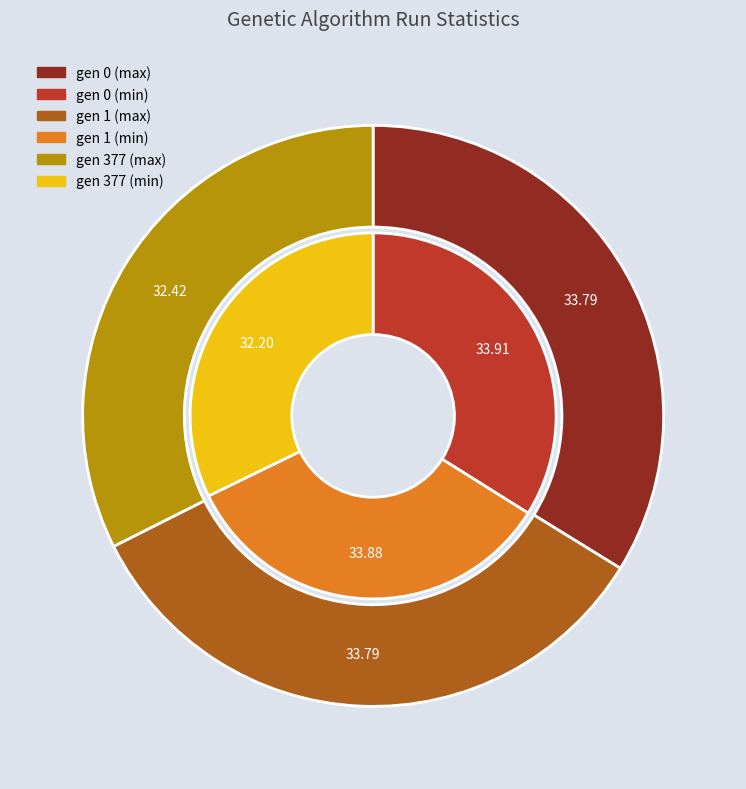

True or false: gen 377 accounts for 20% of the total.

False